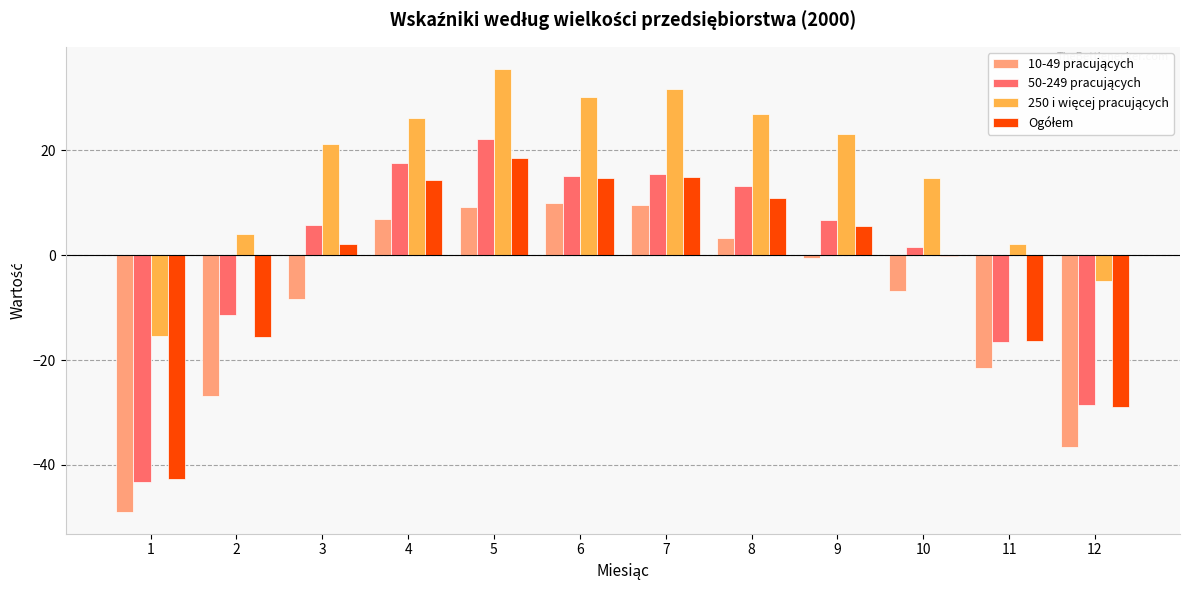

What is the greatest value displayed?

35.5